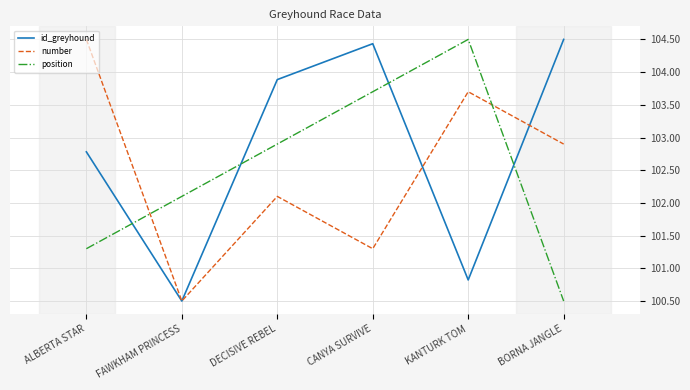

Rank the categories by position value from highest to lowest.

KANTURK TOM, CANYA SURVIVE, DECISIVE REBEL, FAWKHAM PRINCESS, ALBERTA STAR, BORNA JANGLE